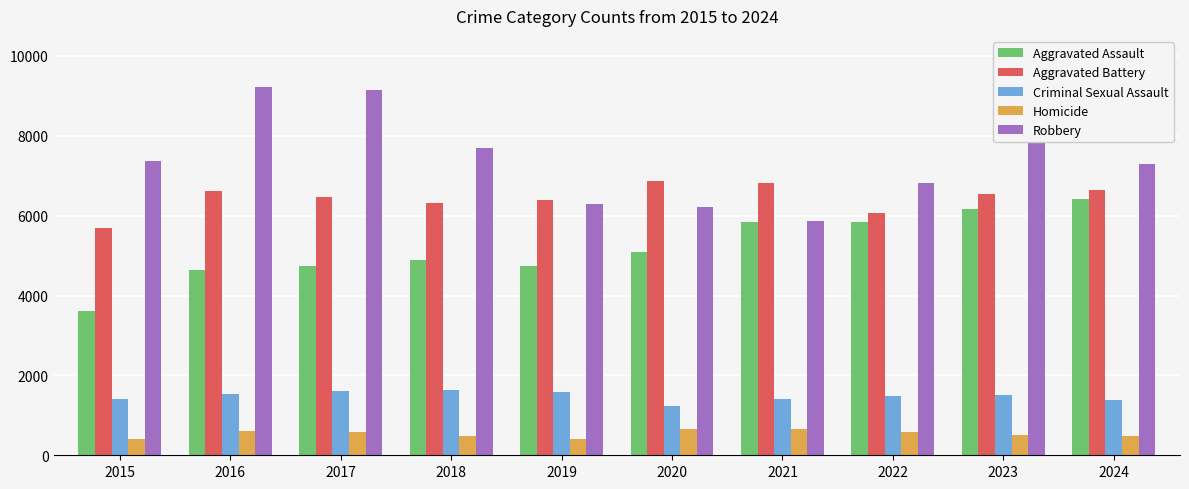

Which series has the widest spread of values?

Robbery